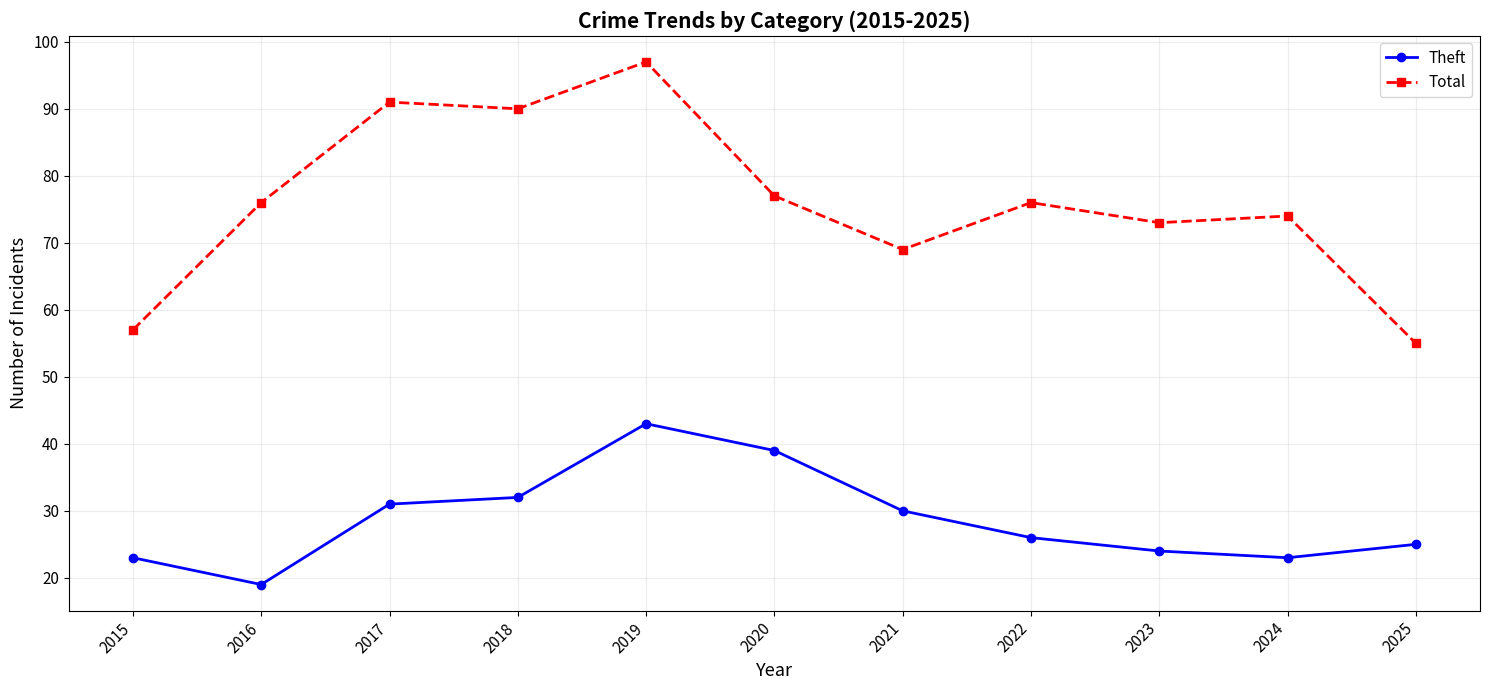

In Theft, how many points are higher than both neighbors (excluding endpoints)?

1